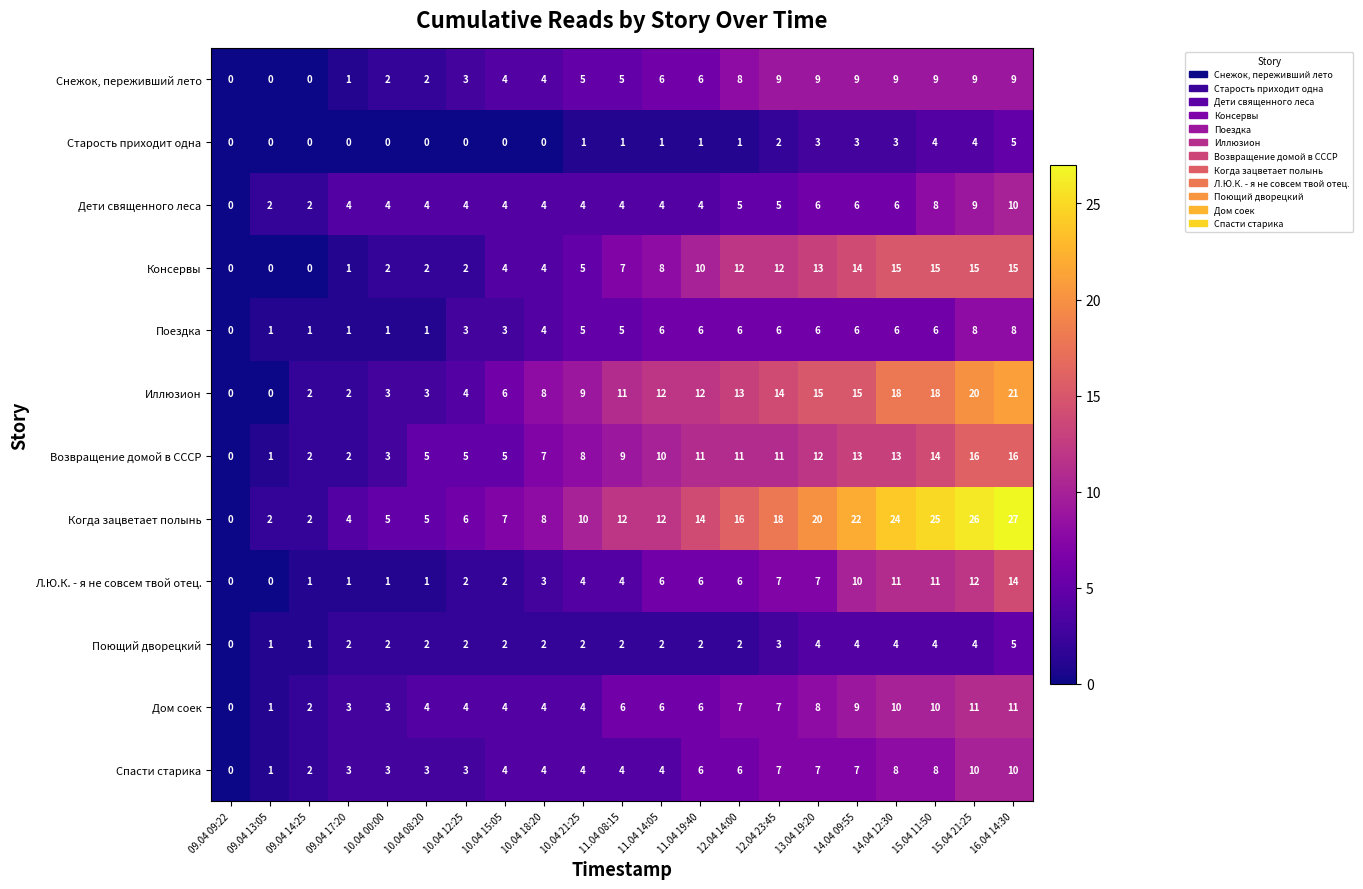

What is the difference between the highest and lowest values at 10.04 00:00?

5